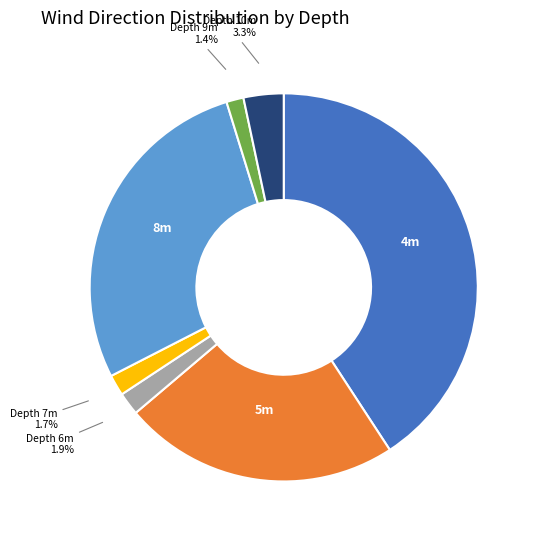

Is there a majority slice in this chart?

No